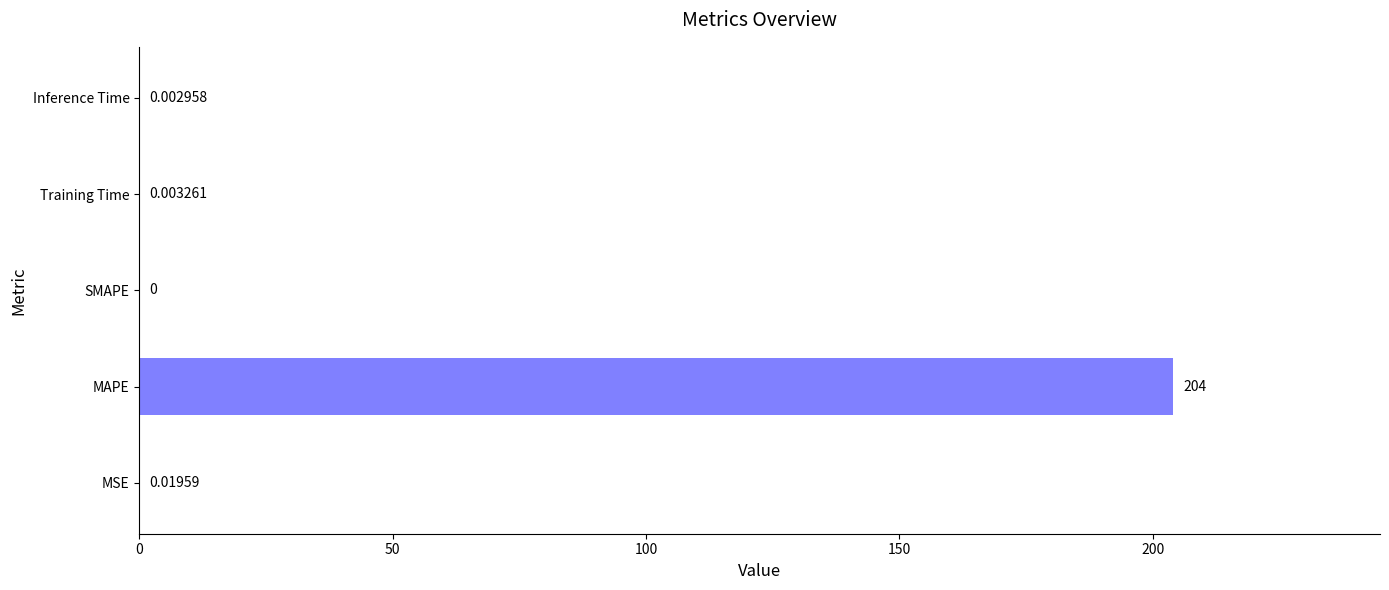

What is the change in value from MAPE to SMAPE?

-204.0